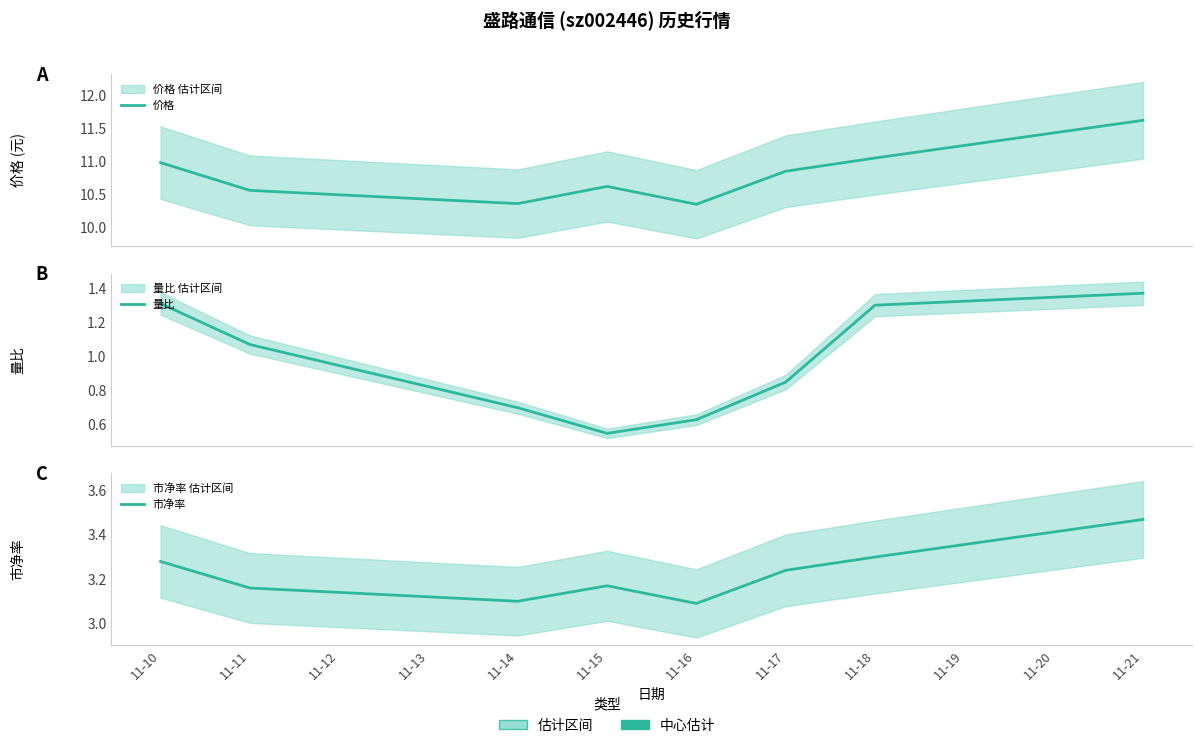

At 11-10, list the series in order from largest to smallest.

价格, 市净率, 量比